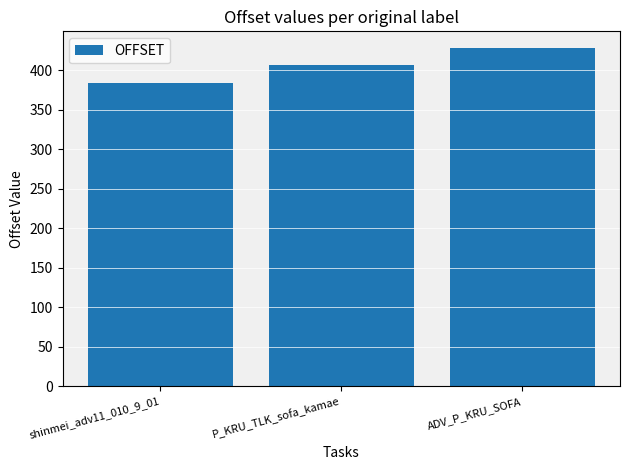

What is the approximate value at P_KRU_TLK_sofa_kamae?

407